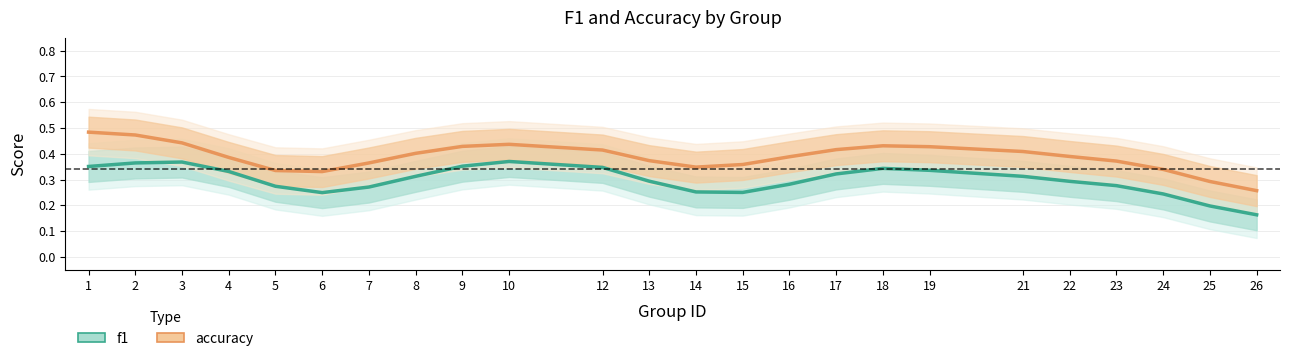

Which has a higher value, 18 or 17?

18